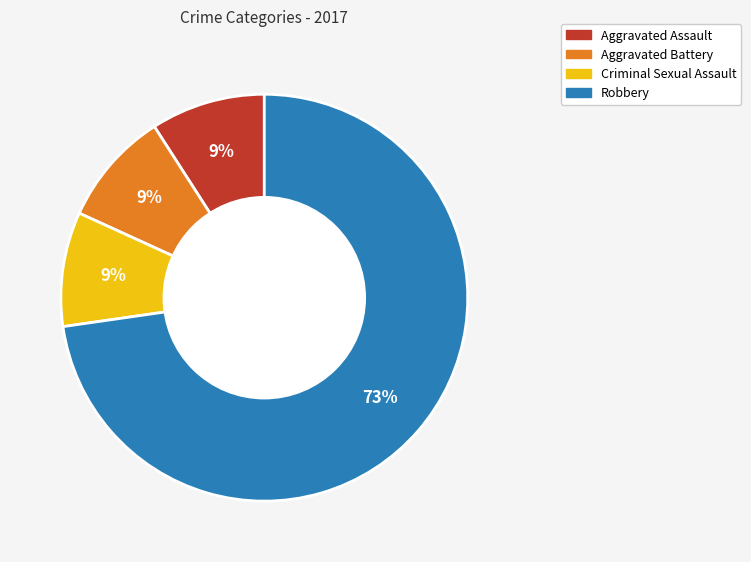

Is the sum of Robbery and Criminal Sexual Assault greater than half?

Yes